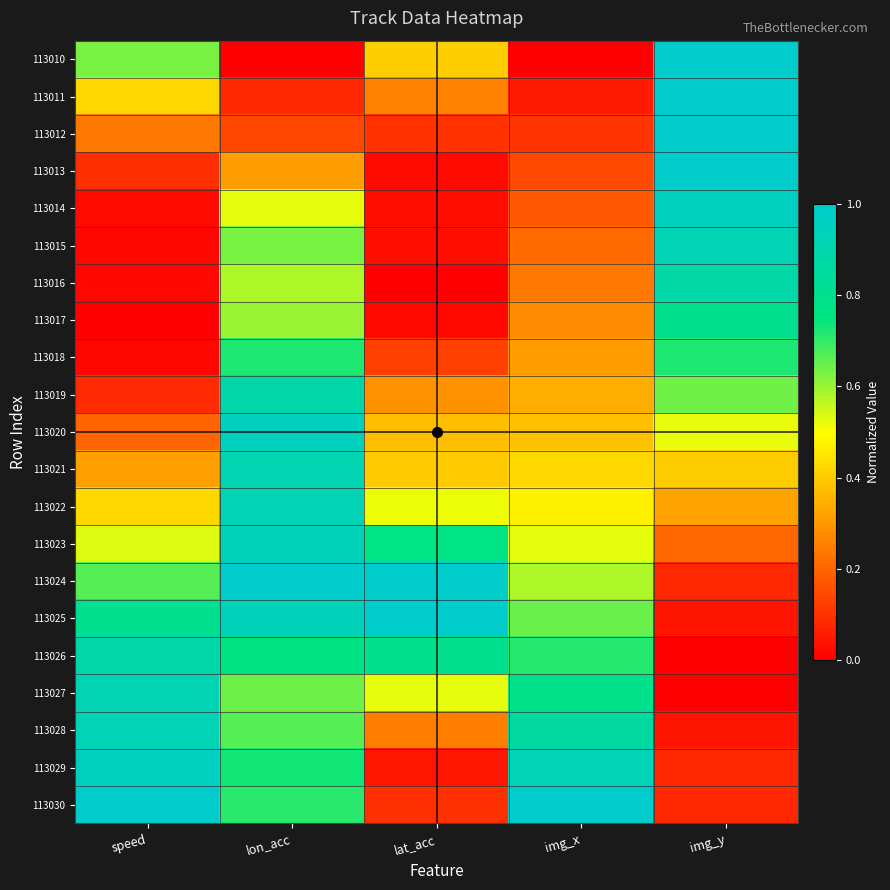

Rank the series at img_y from highest to lowest value.

113010, 113011, 113012, 113013, 113014, 113015, 113016, 113017, 113018, 113019, 113020, 113021, 113022, 113023, 113024, 113029, 113030, 113025, 113028, 113026, 113027